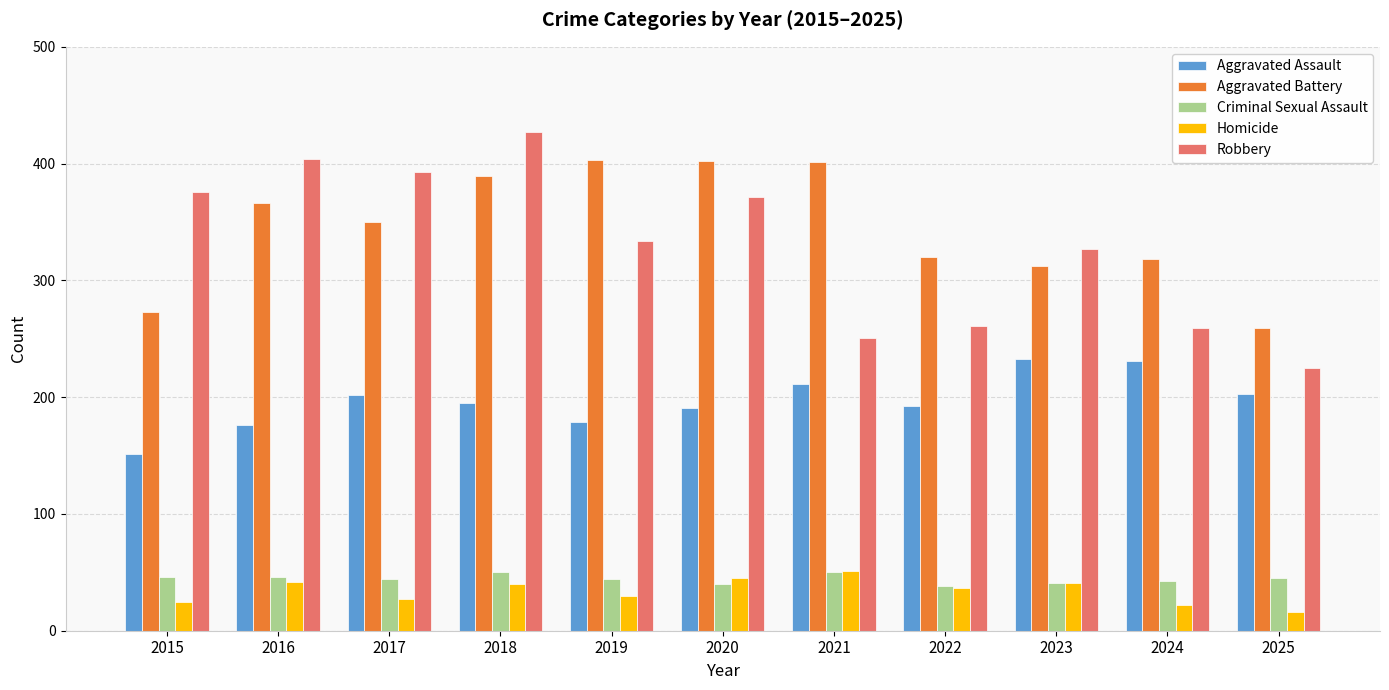

What is the total value across all series at 2018?

1101